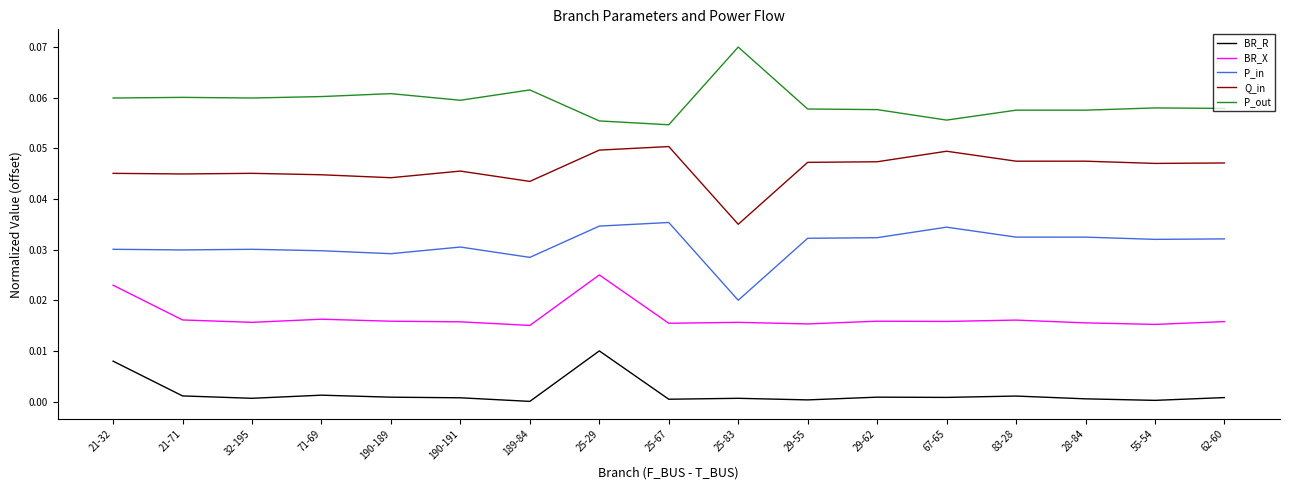

True or false: BR_X has more than 1 points higher than both neighbors.

True